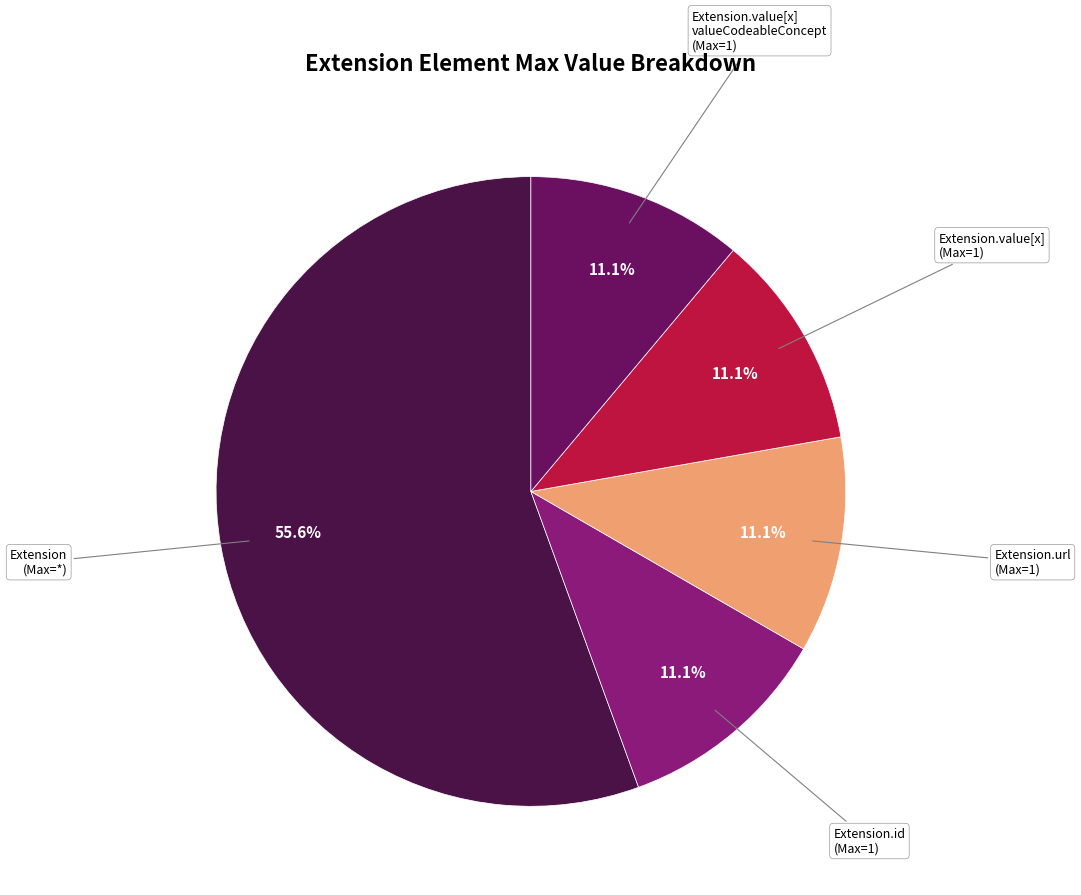

Is there a majority slice in this chart?

Yes